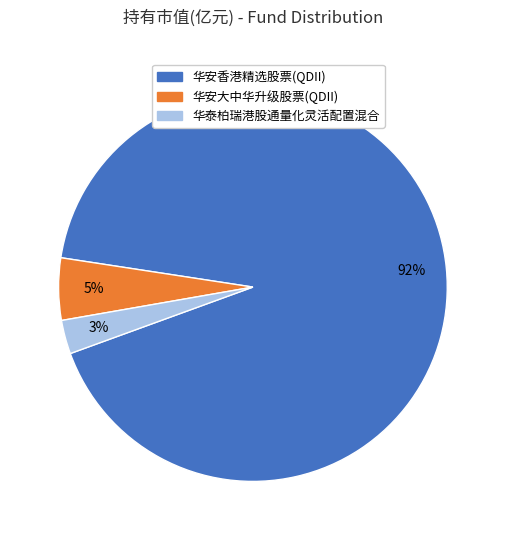

How many segments does this pie chart have?

3